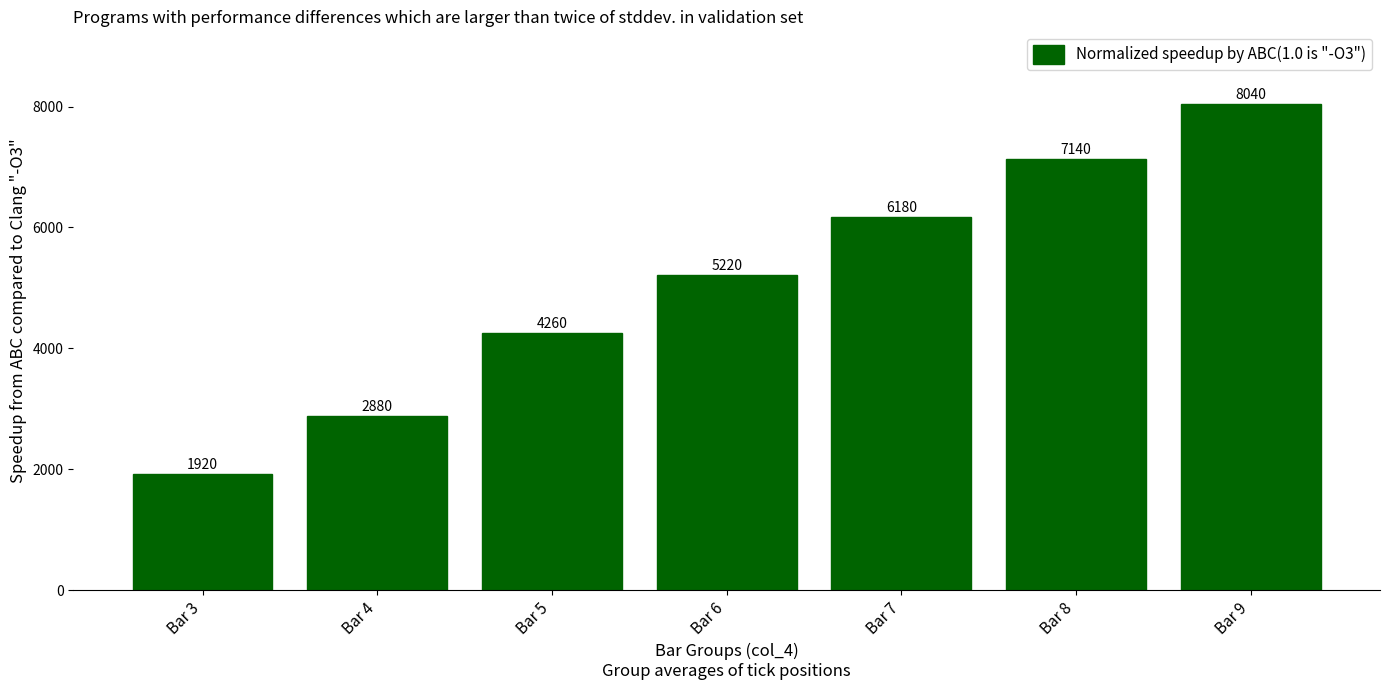

What is the difference between the maximum and second lowest values?

5160